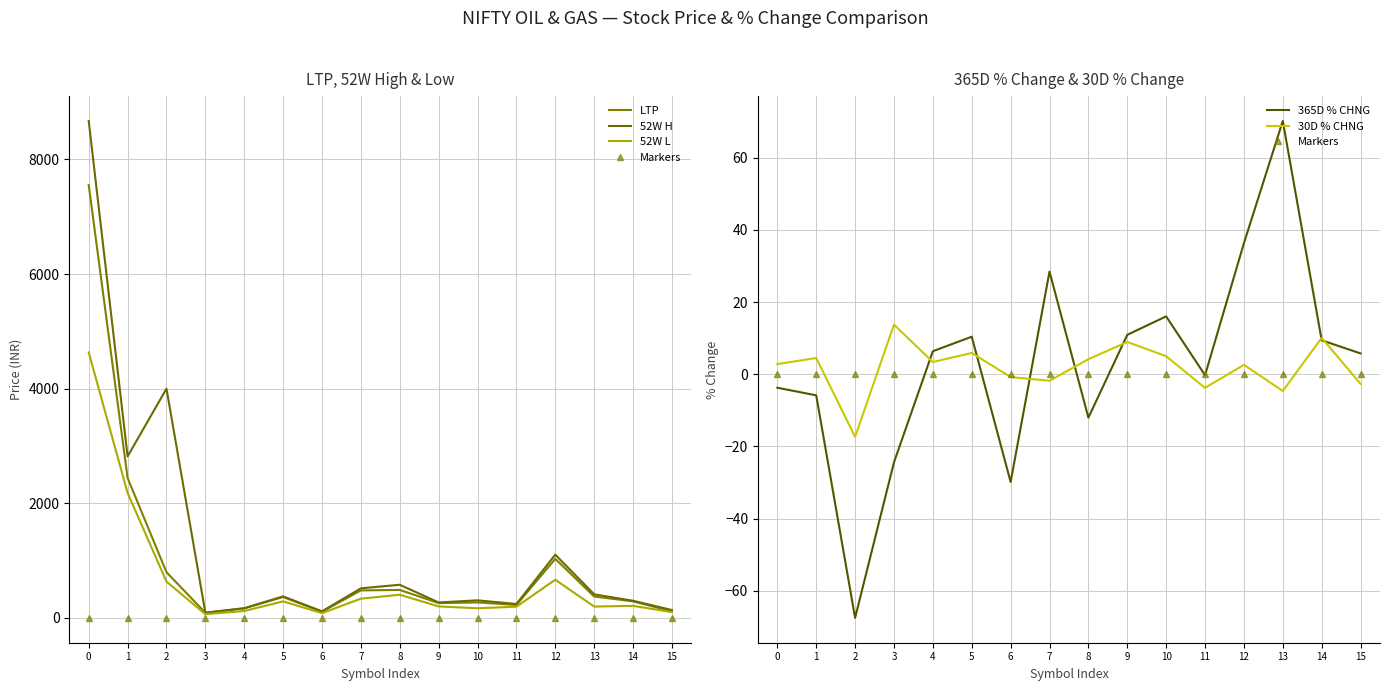

True or false: Markers has more than 1 points higher than both neighbors.

False